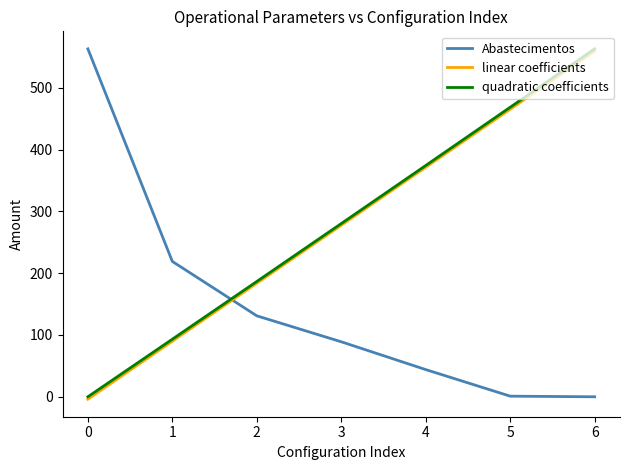

Between which two adjacent categories do Abastecimentos and quadratic coefficients first intersect?

1 and 2